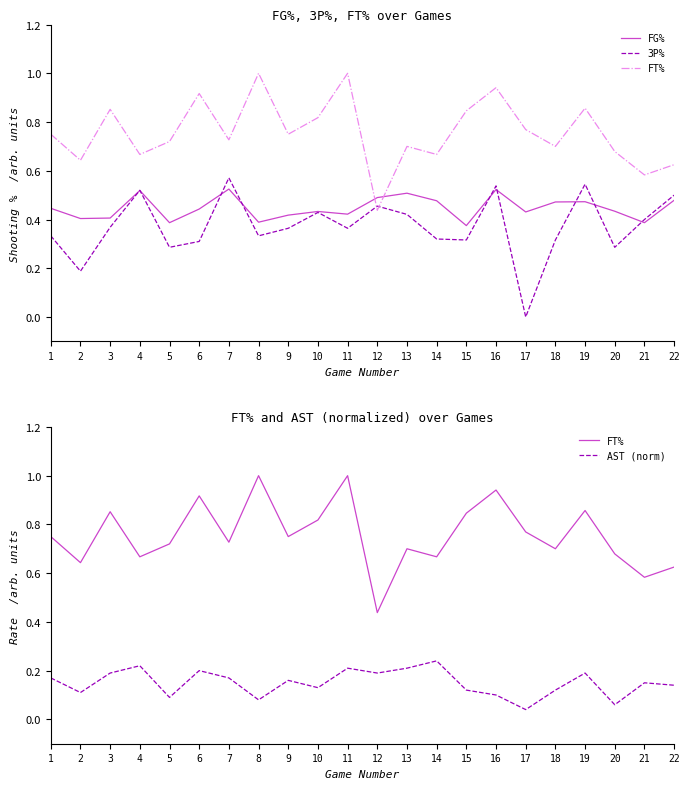

Reading left to right, what are all the values shown in this chart?

FG%: 0.4	0.4	0.4	0.5	0.4	0.4	0.5	0.4	0.4	0.4	0.4	0.5	0.5	0.5	0.4	0.5	0.4	0.5	0.5	0.4	0.4	0.5
3P%: 0.3	0.2	0.4	0.5	0.3	0.3	0.6	0.3	0.4	0.4	0.4	0.5	0.4	0.3	0.3	0.5	0.0	0.3	0.5	0.3	0.4	0.5
FT%: 0.8	0.6	0.9	0.7	0.7	0.9	0.7	1.0	0.8	0.8	1.0	0.4	0.7	0.7	0.8	0.9	0.8	0.7	0.9	0.7	0.6	0.6
AST (norm): 0.2	0.1	0.2	0.2	0.1	0.2	0.2	0.1	0.2	0.1	0.2	0.2	0.2	0.2	0.1	0.1	0.0	0.1	0.2	0.1	0.1	0.1